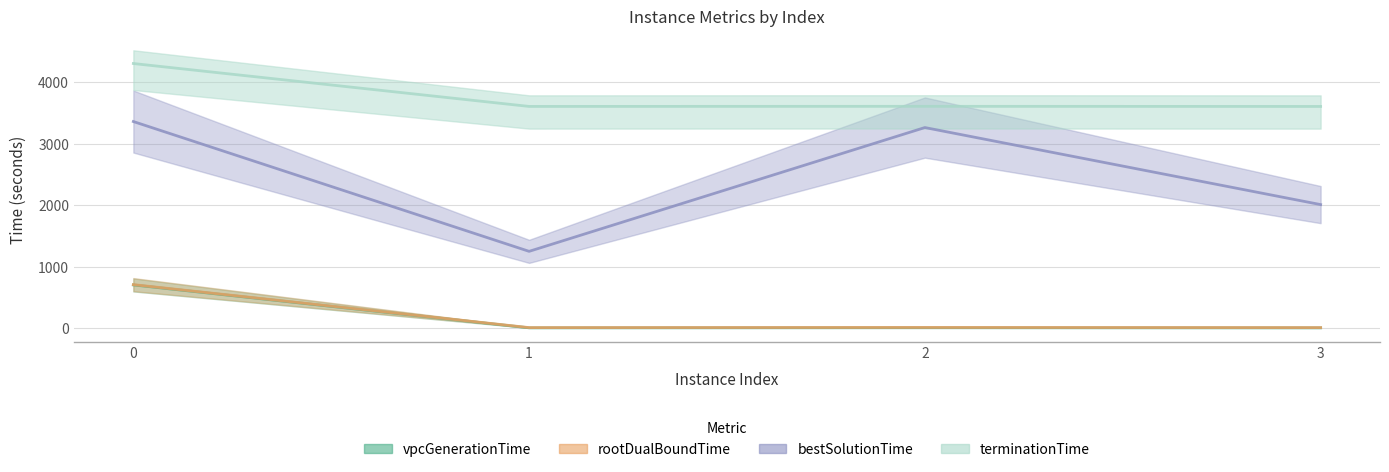

What is the total value across all series at 2?

6901.2